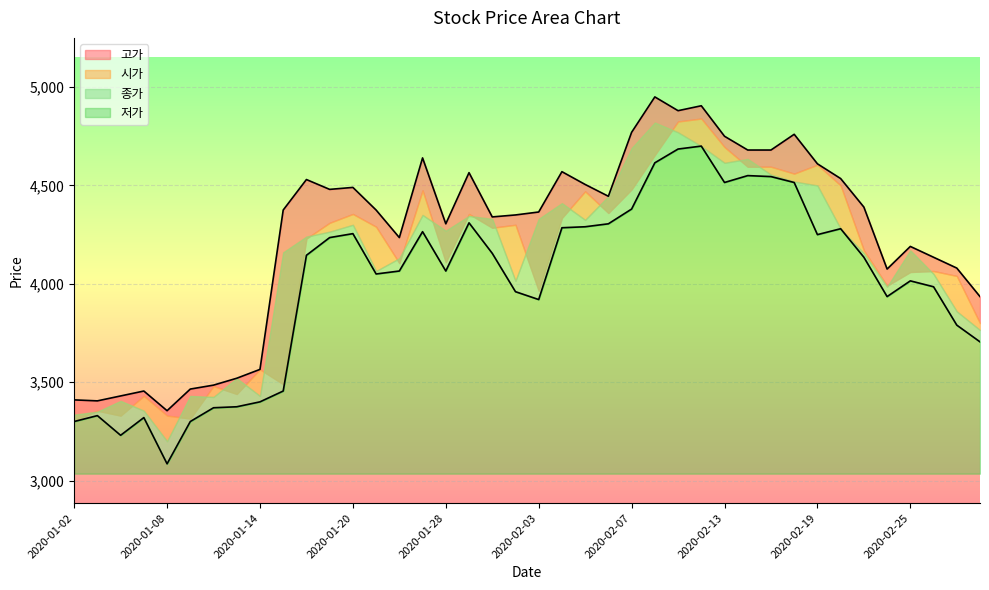

True or false: 시가 and 고가 cross at least once.

False